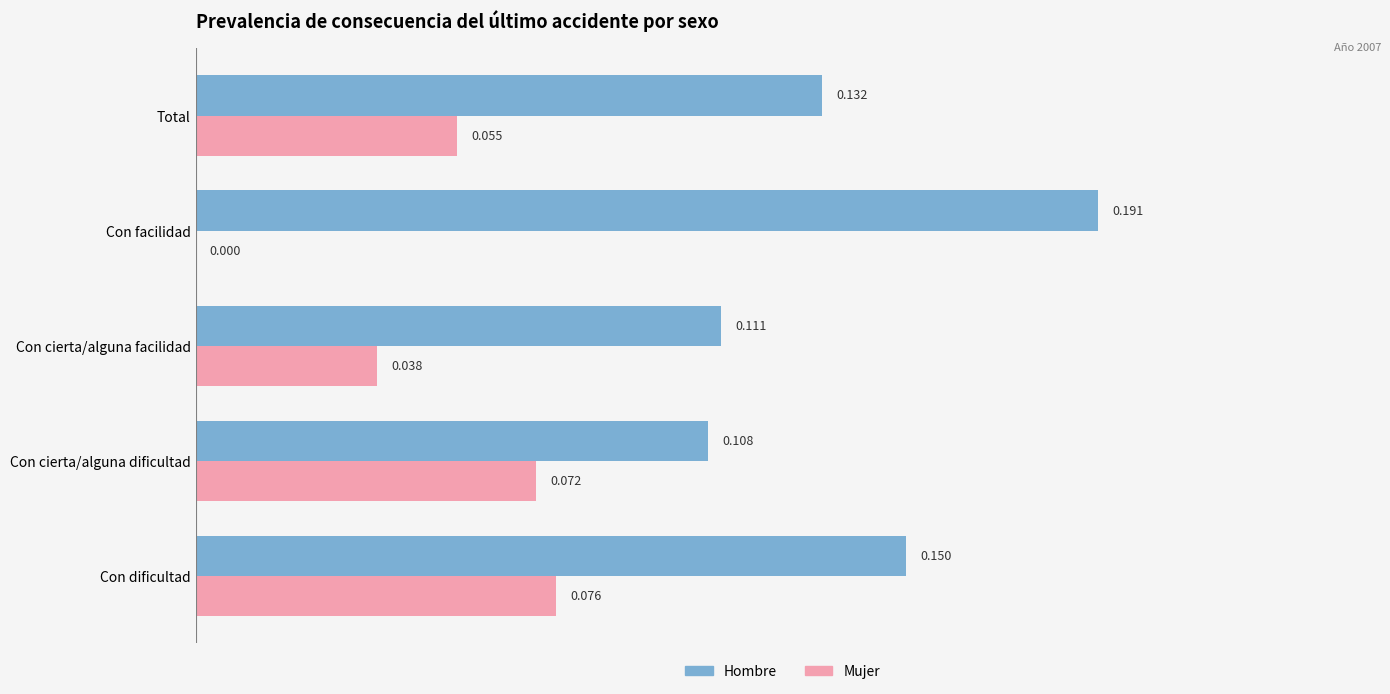

Is the value of Mujer at Con dificultad greater than the value of Hombre at Total?

No